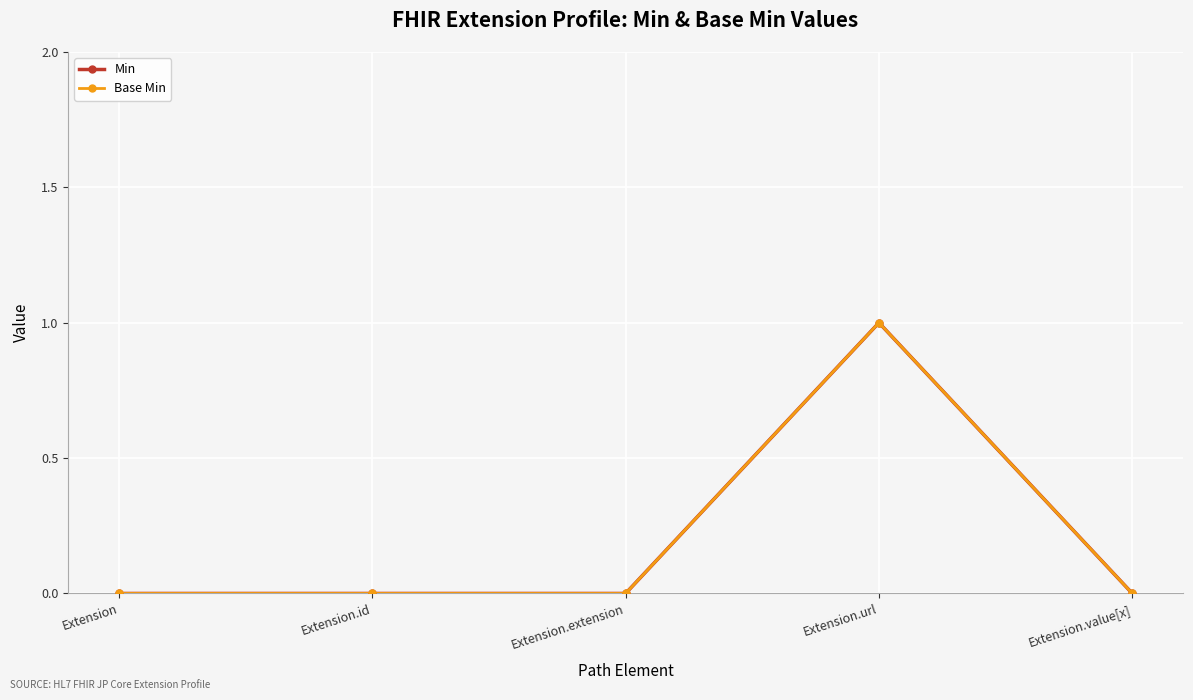

Does the chart have visible grid lines?

Yes